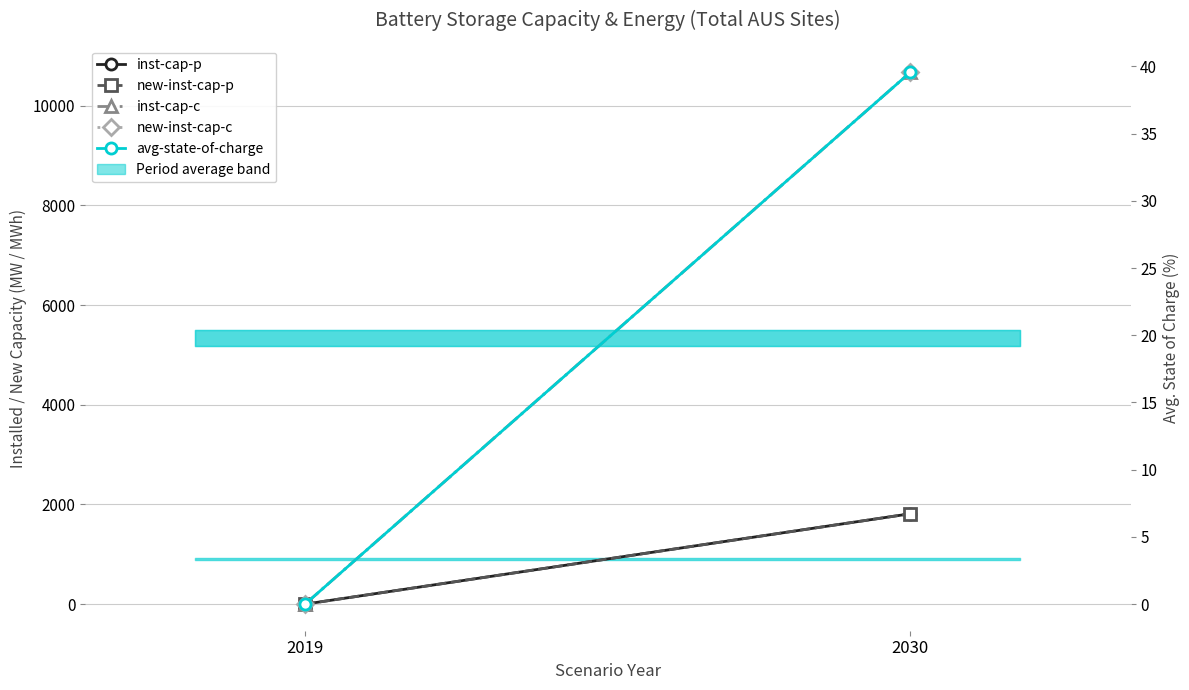

Between 2019 and 2030, which series saw the biggest shift?

inst-cap-c